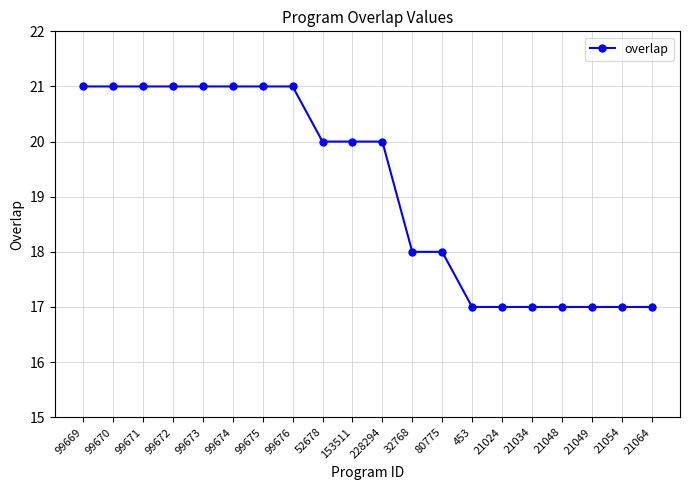

What is the maximum value shown in the chart?

21